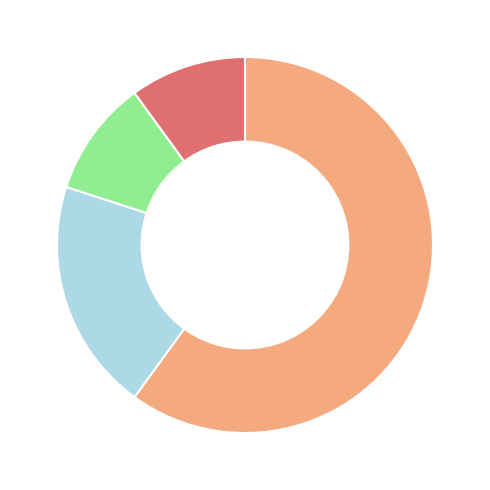

Does any single category account for the majority?

Yes